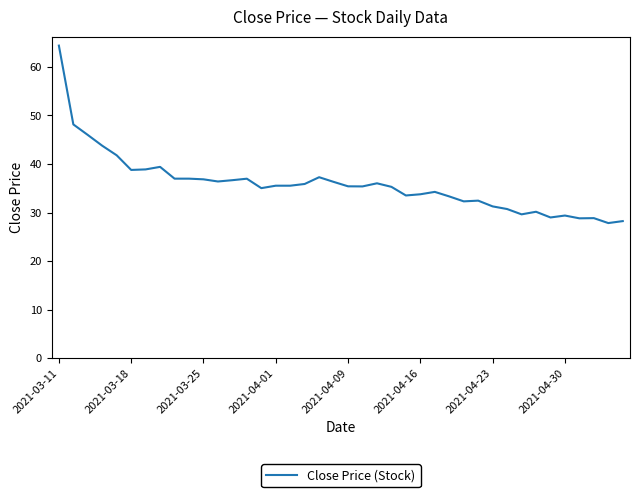

What is the smallest value displayed?

27.8